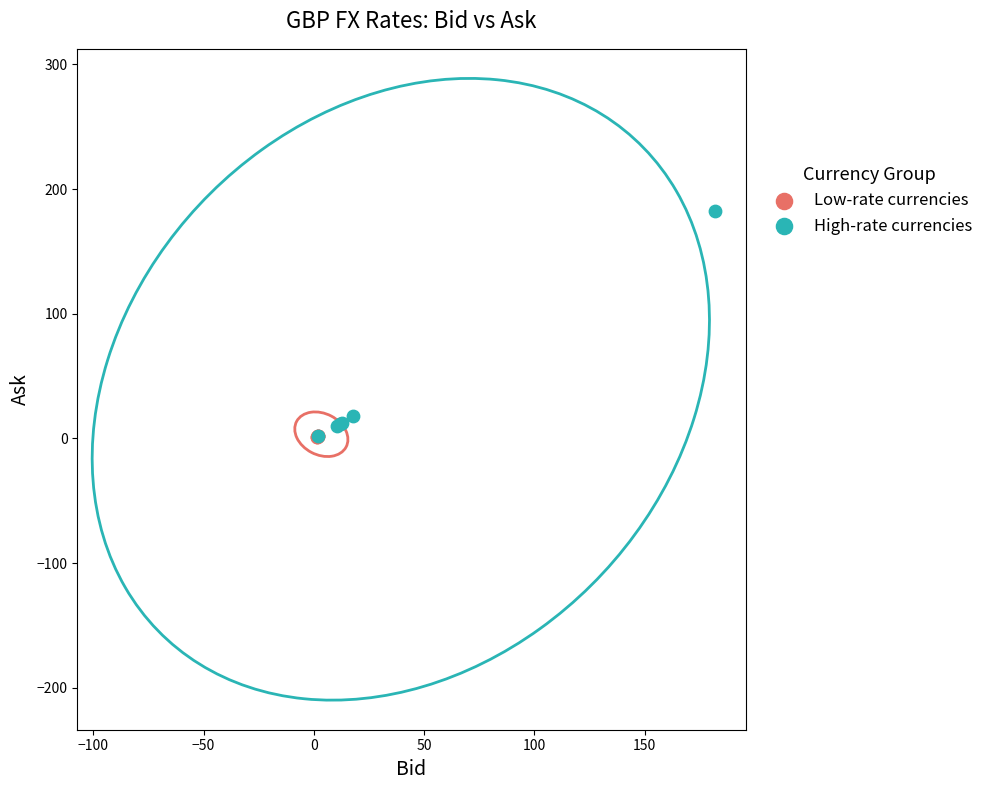

What are all the series names shown in the legend?

Low-rate currencies, High-rate currencies